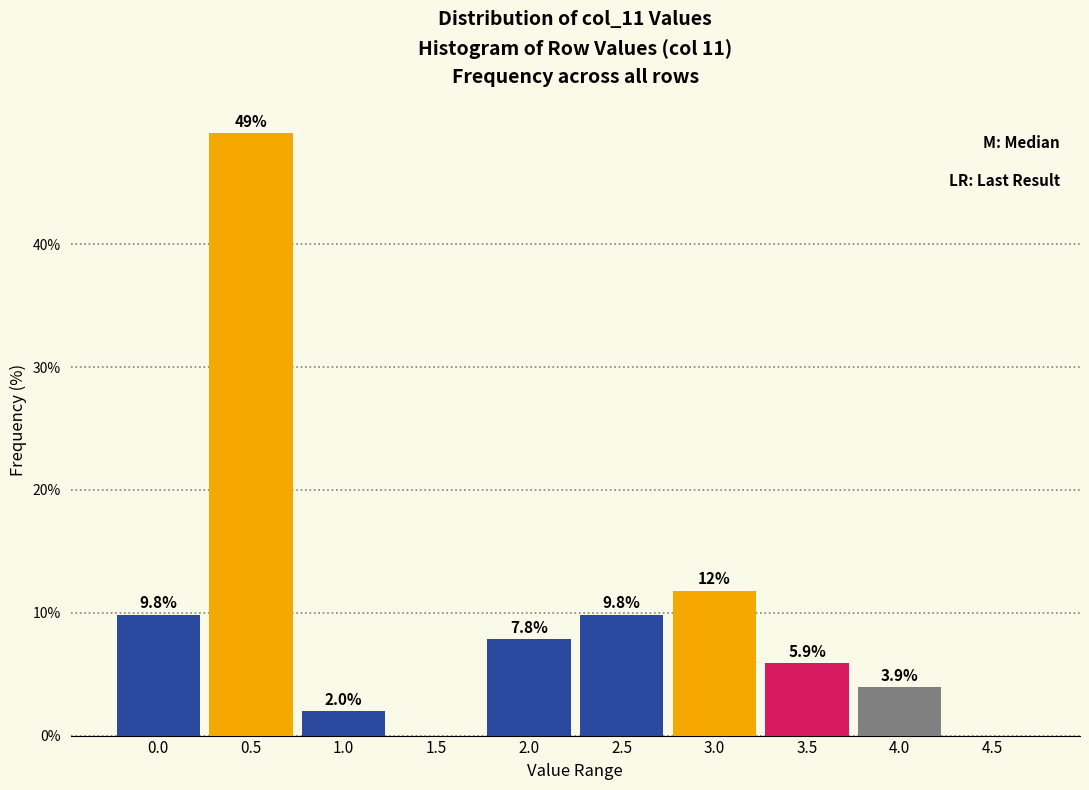

Reading left to right, what are all the values shown in this chart?

0.0=9.8	0.5=49.0	1.0=2.0	1.5=0.0	2.0=7.8	2.5=9.8	3.0=11.8	3.5=5.9	4.0=3.9	4.5=0.0